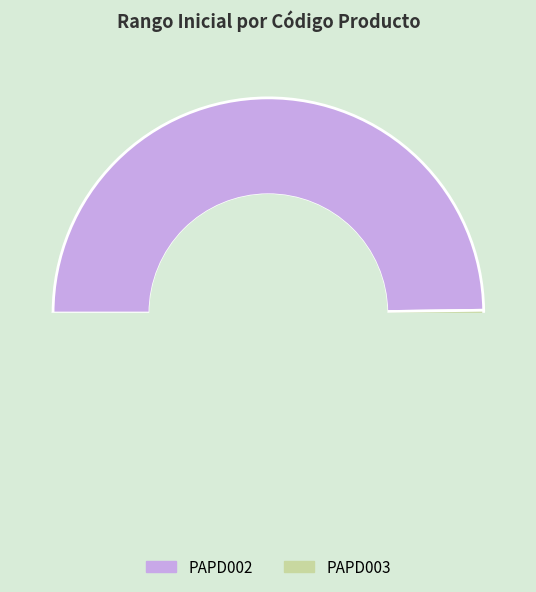

Does PAPD002 account for over 50% of the chart?

No